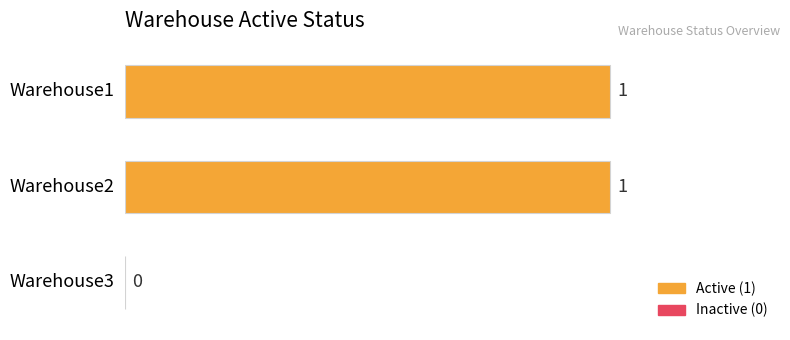

What is the greatest value displayed?

1